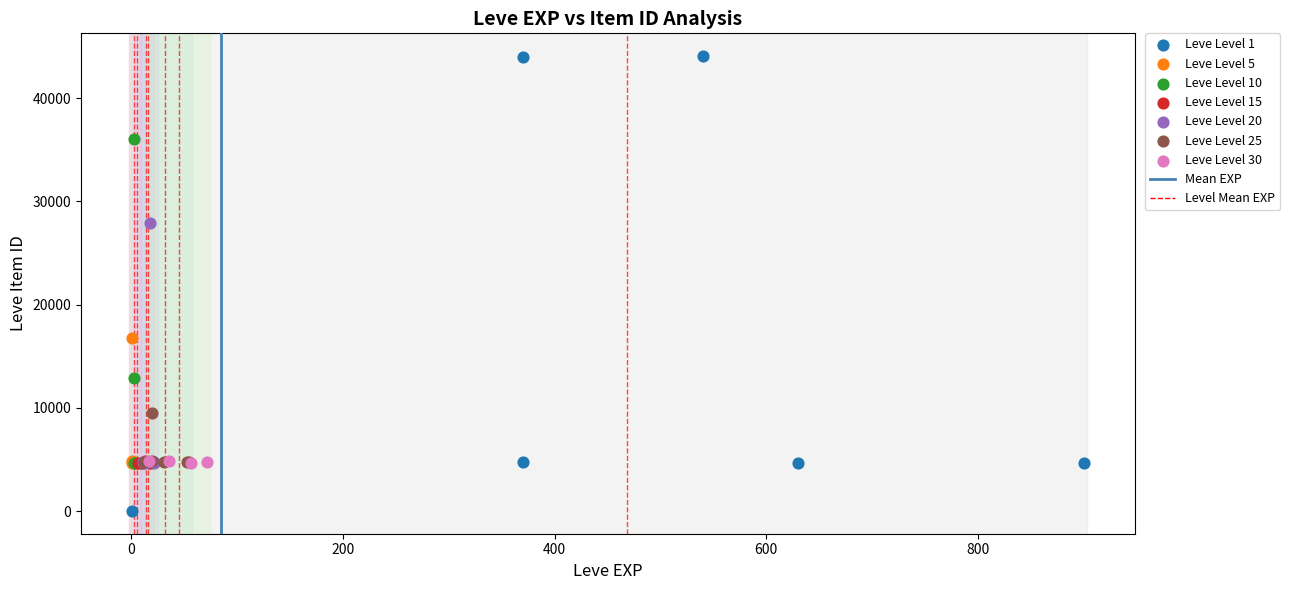

Which series has the widest spread of Y values?

Leve Level 1